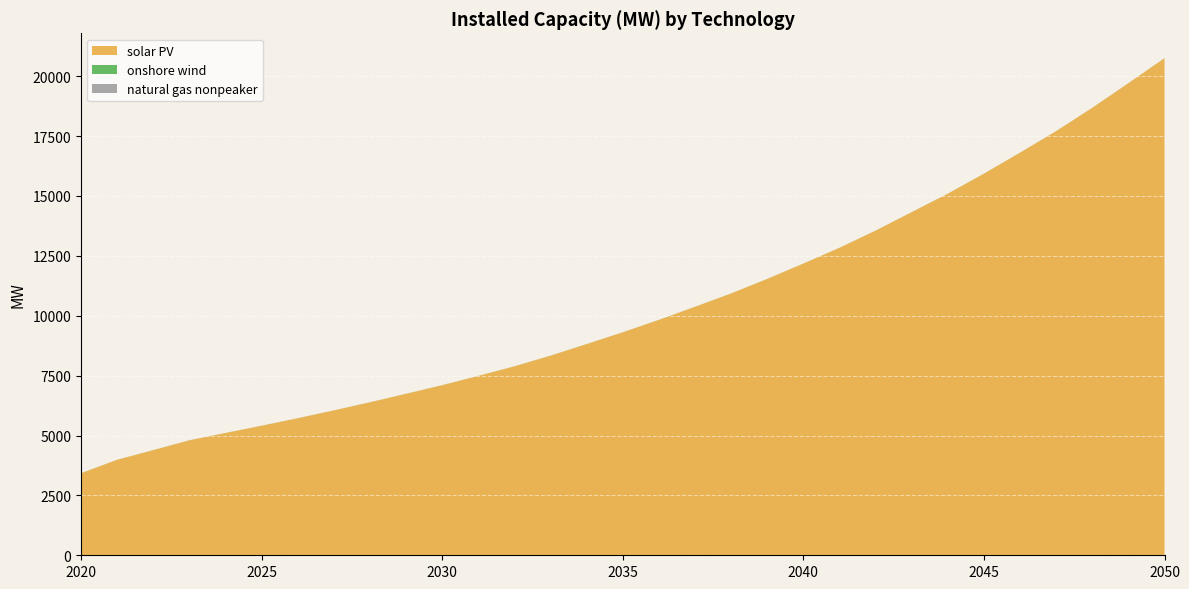

Reading right to left, extract all data points from this chart.

solar PV: 2050=20749.8	2049=19705.4	2048=18678.1	2047=17704.2	2046=16806.4	2045=15928.0	2044=15092.7	2043=14322.5	2042=13550.9	2041=12832.9	2040=12175.7	2039=11535.2	2038=10927.5	2037=10372.1	2036=9824.8	2035=9306.8	2034=8815.0	2033=8332.4	2032=7886.8	2031=7486.6	2030=7099.3	2029=6739.7	2028=6385.9	2027=6046.6	2026=5719.6	2025=5406.6	2024=5103.9	2023=4799.4	2022=4388.6	2021=3985.1	2020=3424.0
onshore wind: 2050=3.2	2049=3.2	2048=3.1	2047=3.1	2046=3.0	2045=3.0	2044=2.9	2043=2.9	2042=2.8	2041=2.8	2040=2.7	2039=2.7	2038=2.7	2037=2.7	2036=2.7	2035=2.7	2034=2.7	2033=2.7	2032=2.7	2031=2.7	2030=2.7	2029=2.7	2028=2.7	2027=2.7	2026=2.7	2025=2.7	2024=2.7	2023=2.7	2022=2.7	2021=2.7	2020=2.7
natural gas nonpeaker: 2050=0.0	2049=0.0	2048=0.0	2047=0.0	2046=0.0	2045=0.0	2044=0.0	2043=0.0	2042=0.3	2041=0.2	2040=0.2	2039=0.2	2038=0.2	2037=0.1	2036=0.1	2035=0.1	2034=0.1	2033=0.1	2032=0.0	2031=0.0	2030=0.0	2029=0.0	2028=0.0	2027=0.0	2026=0.0	2025=0.0	2024=0.0	2023=0.0	2022=0.0	2021=0.0	2020=0.0